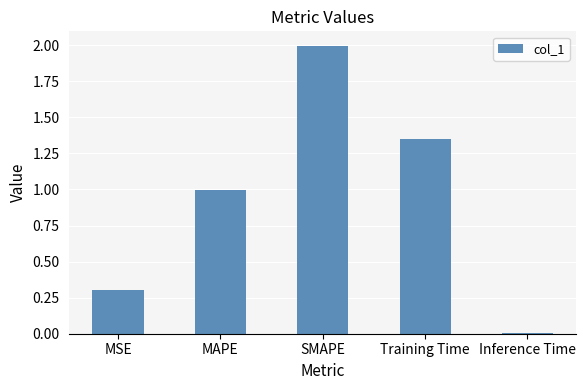

How many categories are shown in the chart?

5